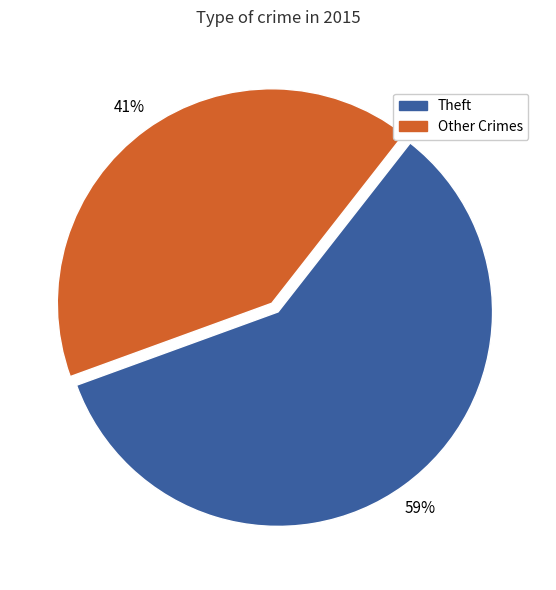

Does any single category account for the majority?

Yes